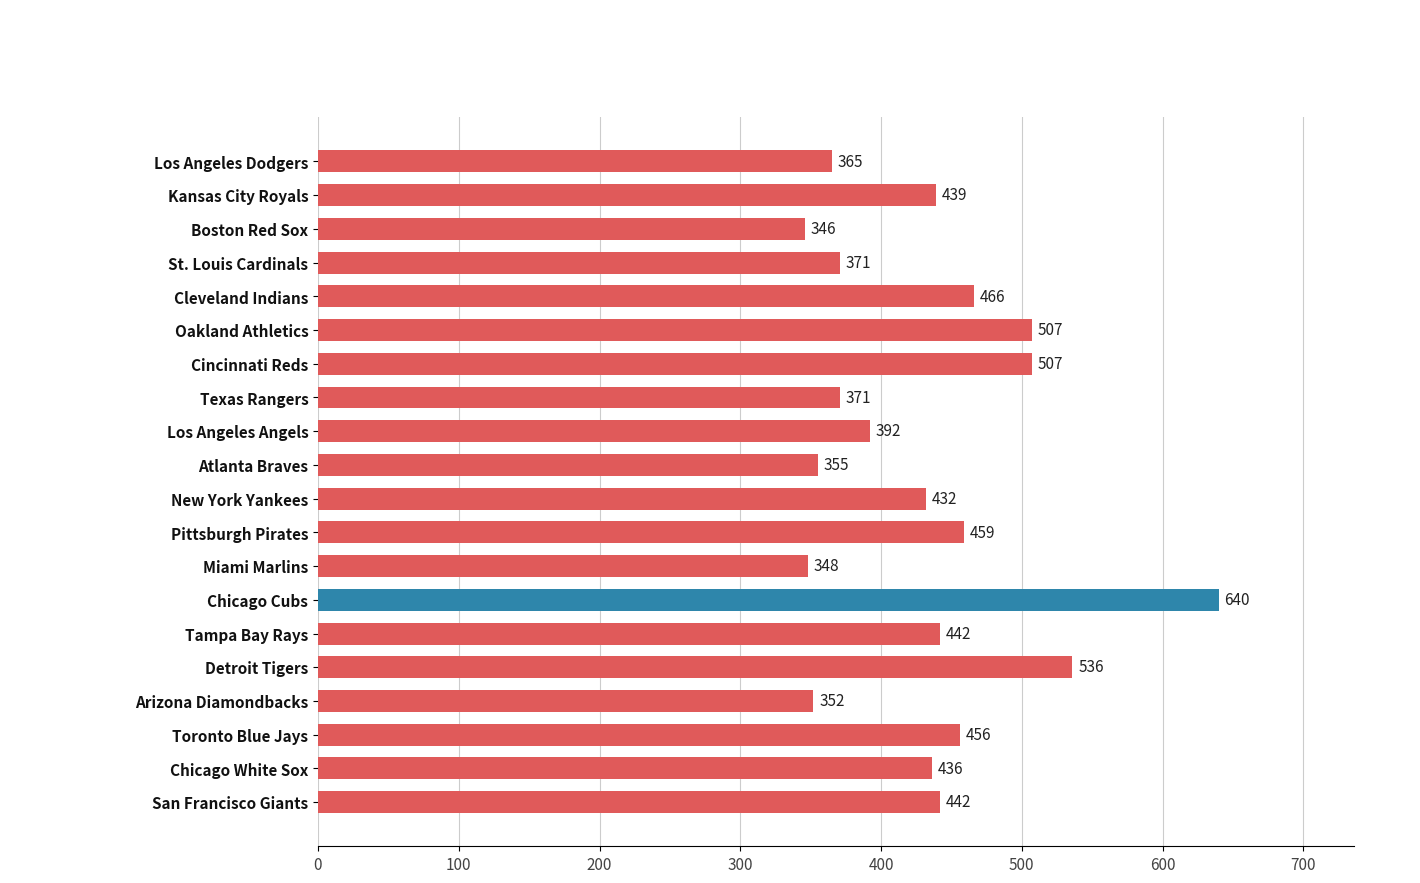

How many data points does each series have?

20